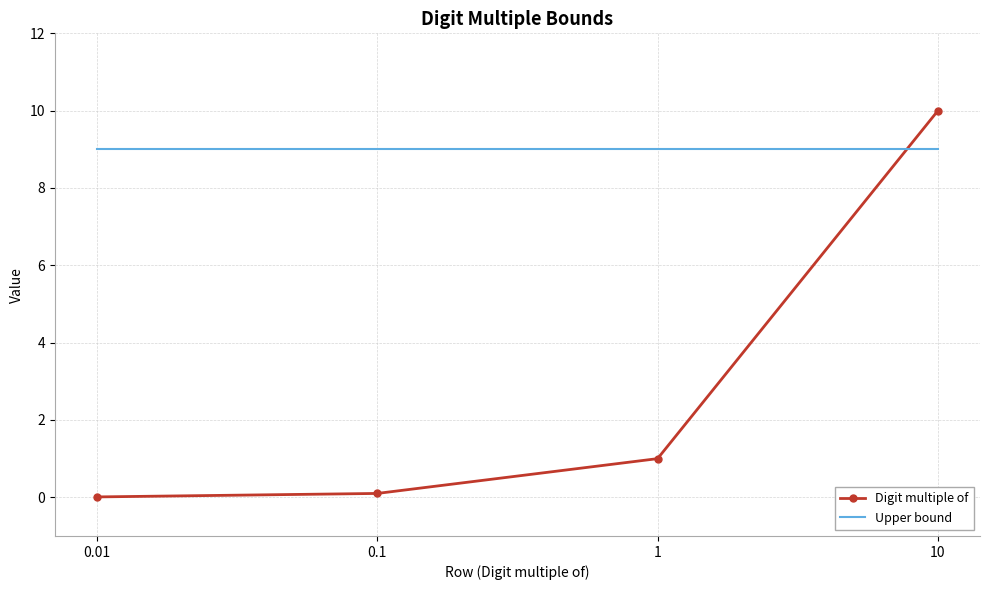

Is the value of Upper bound at 10 greater than the value of Digit multiple of at 0.01?

Yes